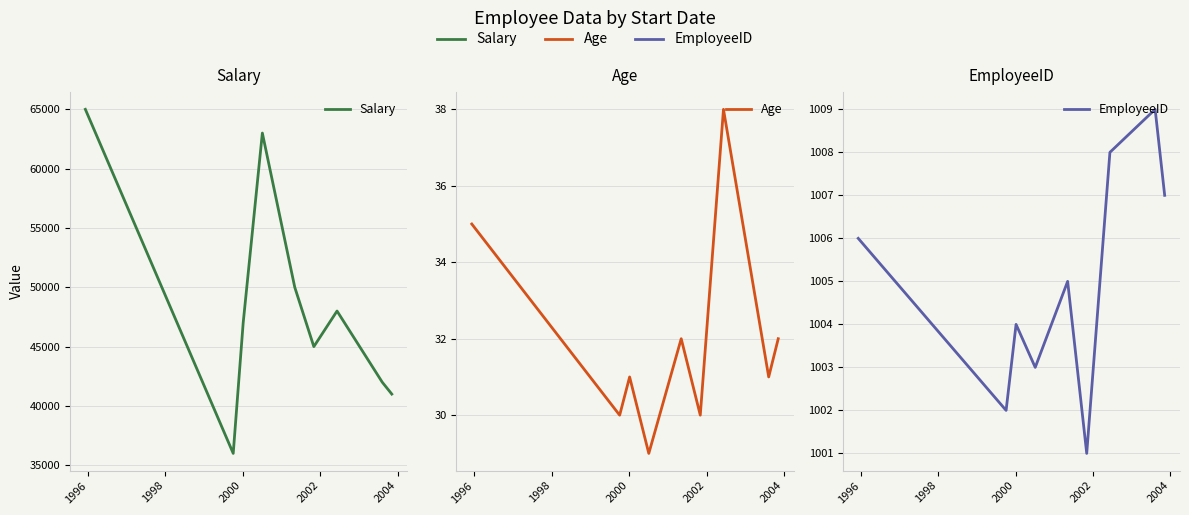

True or false: EmployeeID has more than 0 interior local peaks.

True